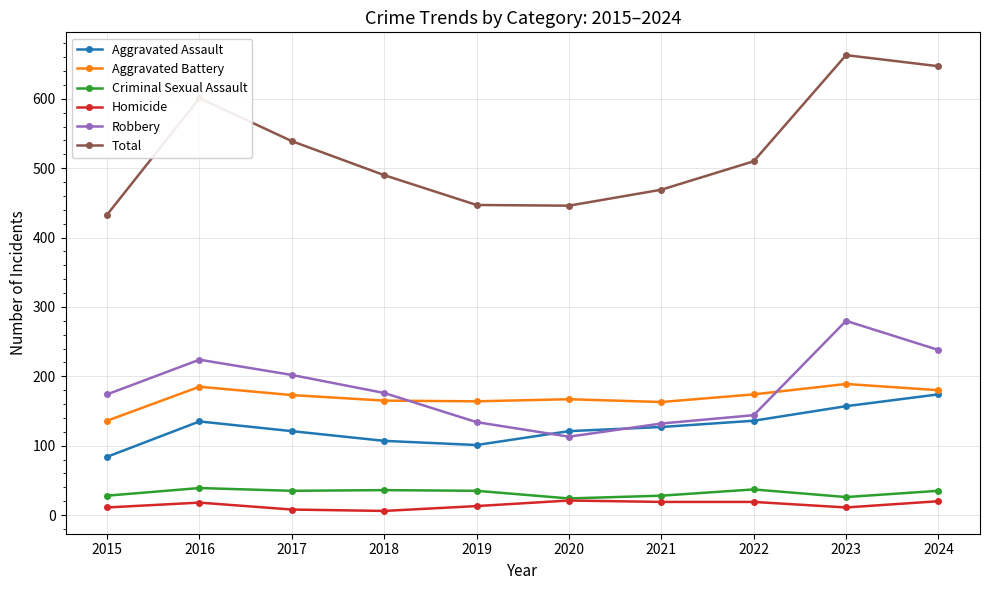

Rank the series by their maximum value, from highest to lowest.

Total, Robbery, Aggravated Battery, Aggravated Assault, Criminal Sexual Assault, Homicide